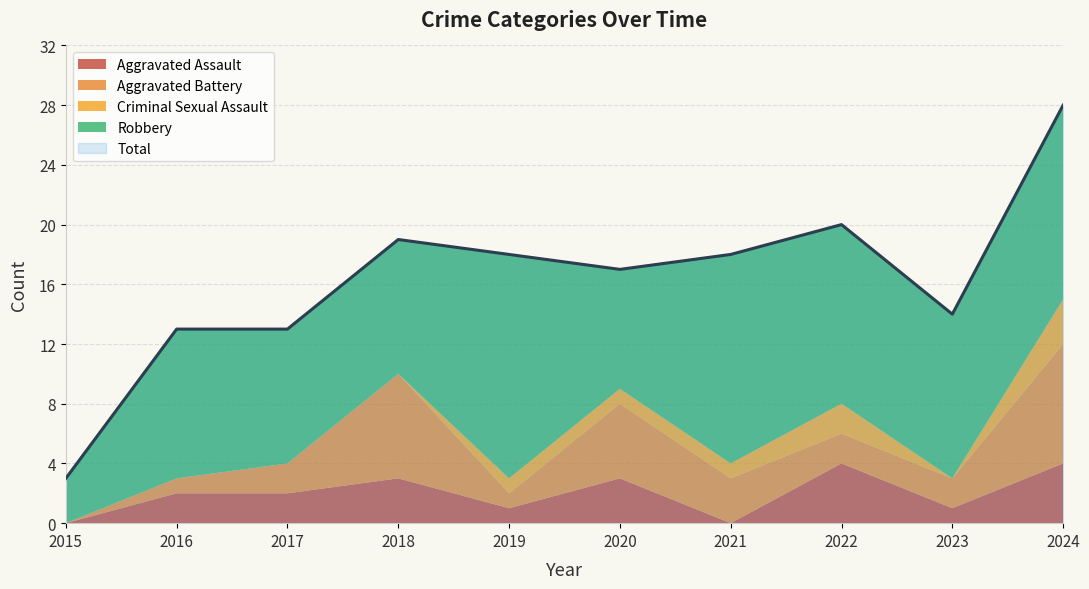

What is the total value across all series at 2020?

34